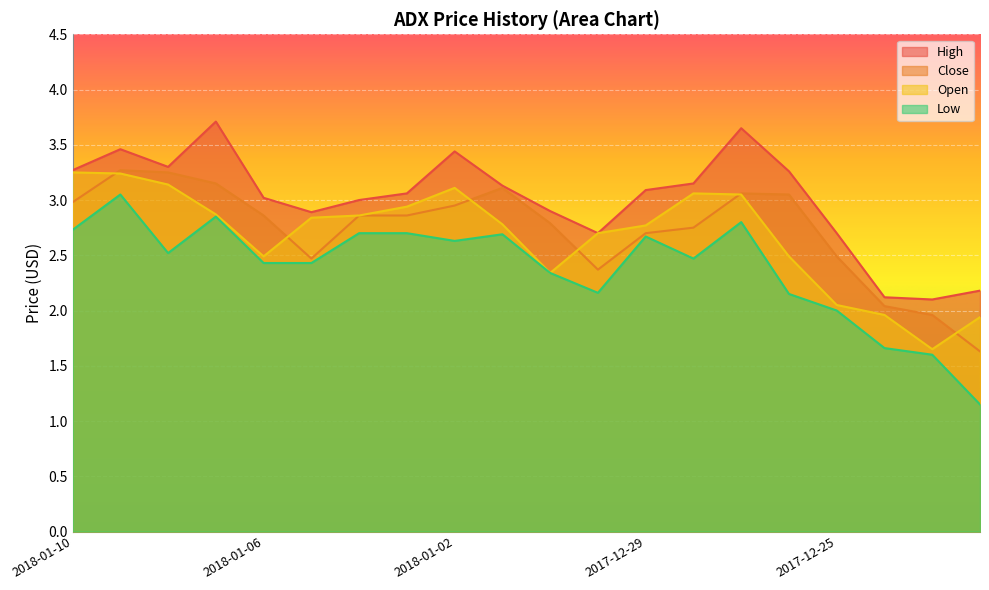

What is the difference between the maximum and minimum values in the High series?

1.6